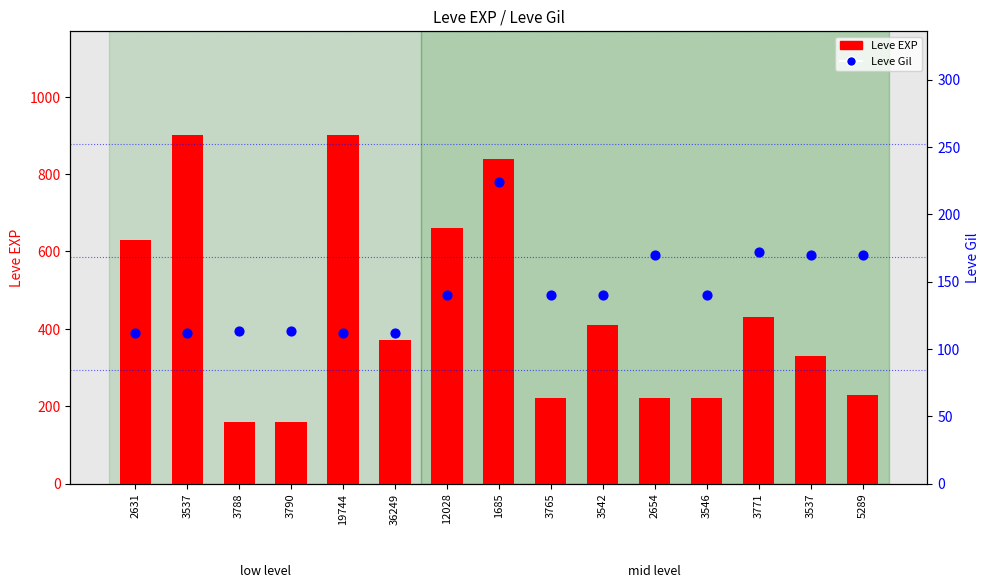

At how many categories does at least one series exceed 487?

5